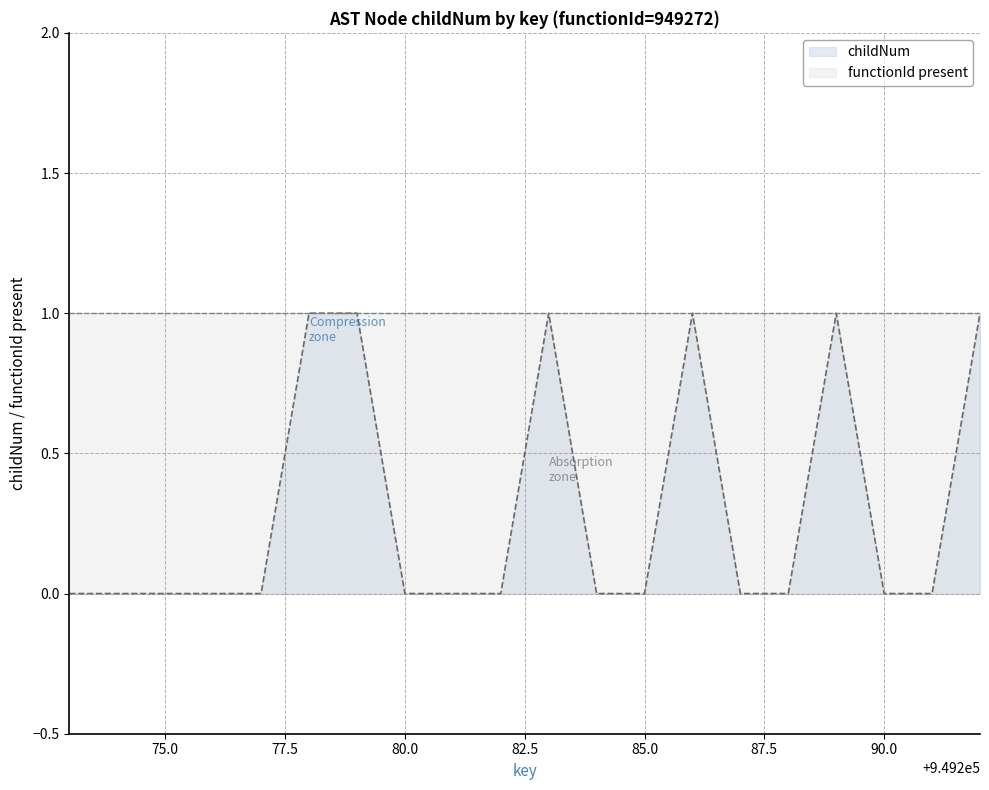

True or false: the data shows 1 at 949272.

False